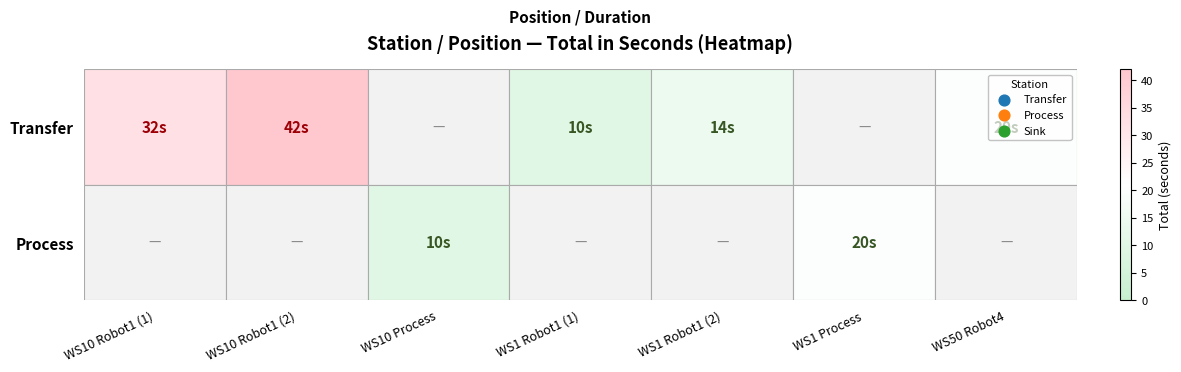

Rank the series at WS1 Process from lowest to highest value.

Transfer, Process